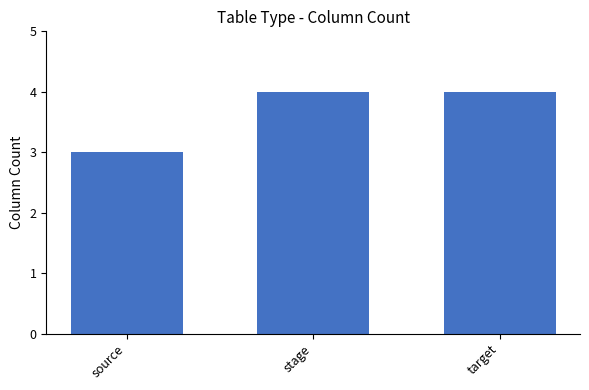

At which category does the chart reach its minimum across all series?

source